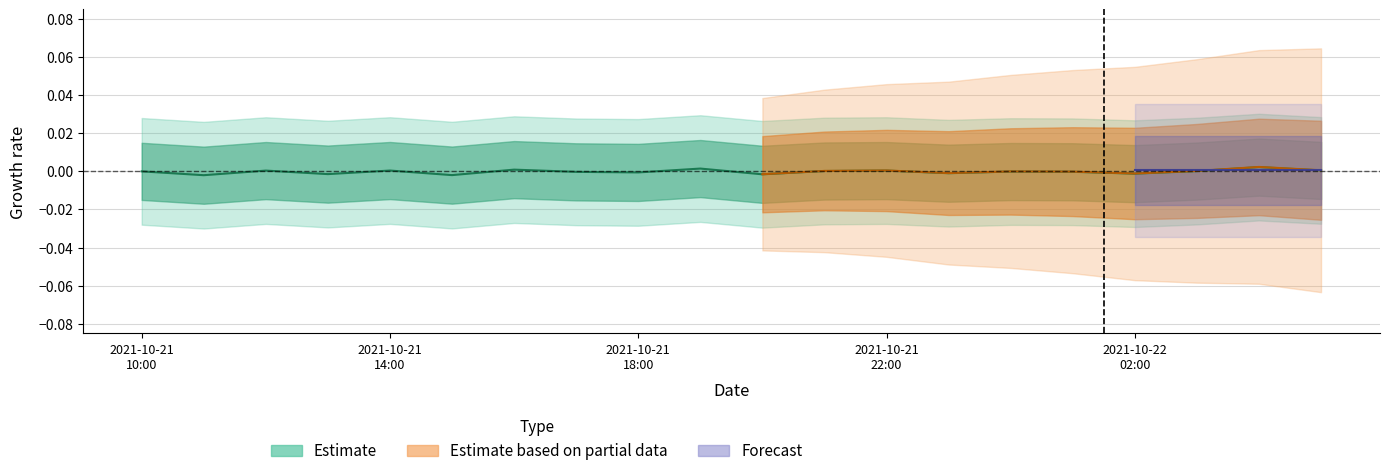

How many data points does each series have?

20